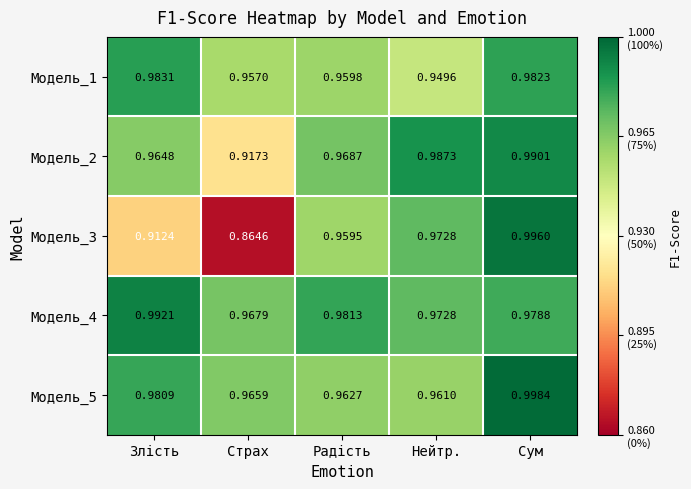

Where is Модель_5 nearest to the value 0?

Нейтр.